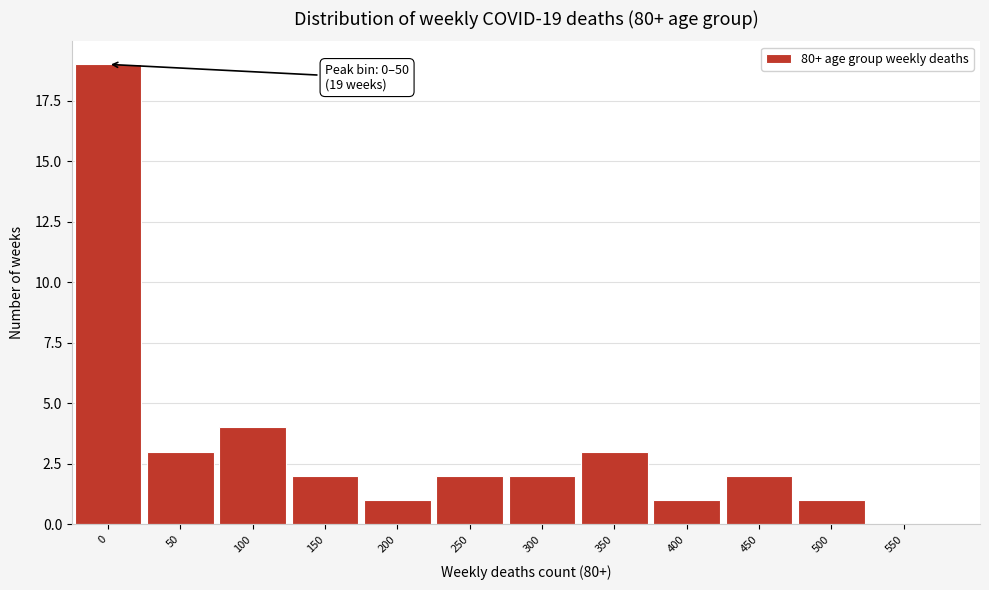

Reading left to right, extract all data points from this chart.

0=19	50=3	100=4	150=2	200=1	250=2	300=2	350=3	400=1	450=2	500=1	550=0